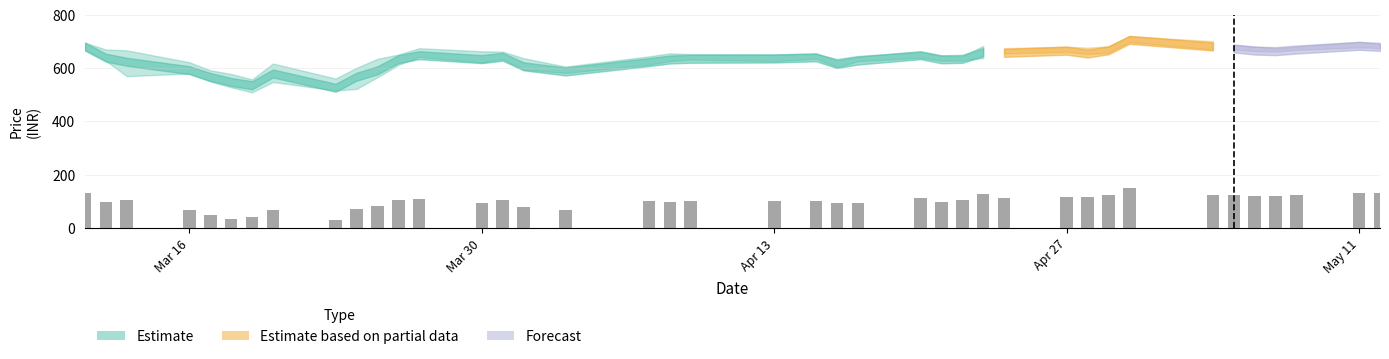

Count the number of categories in the chart.

40